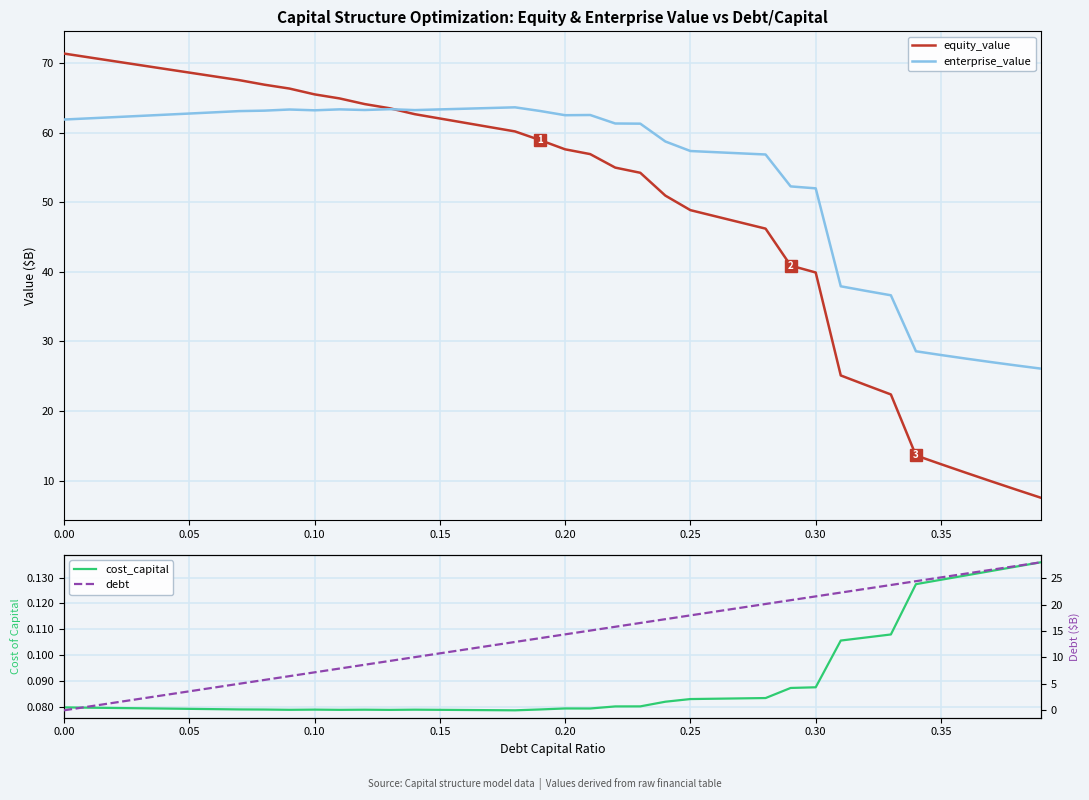

What is the maximum value for enterprise_value?

63.6